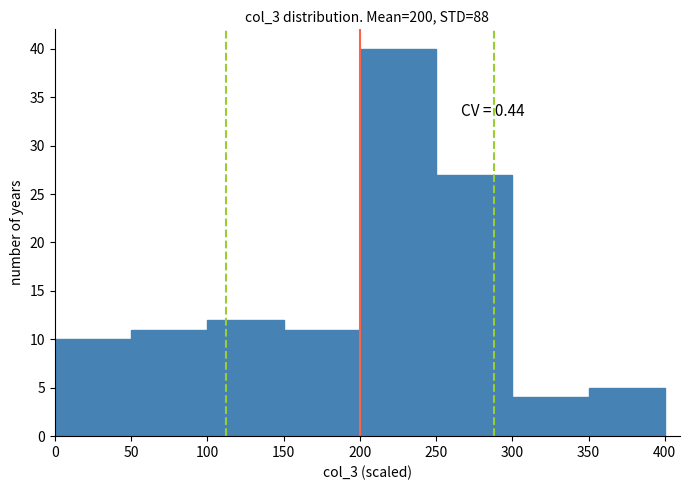

Which range on the x-axis has the tallest bar?

200 to 250